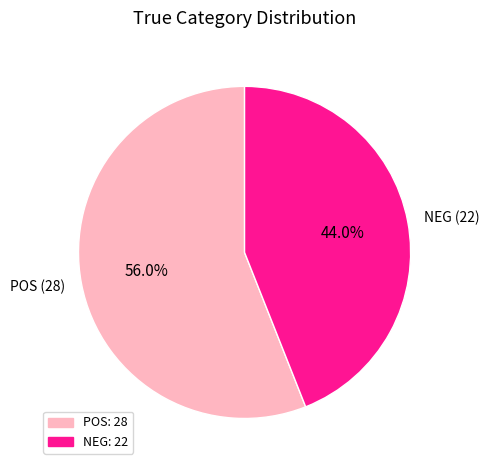

Count the number of slices in the pie.

2